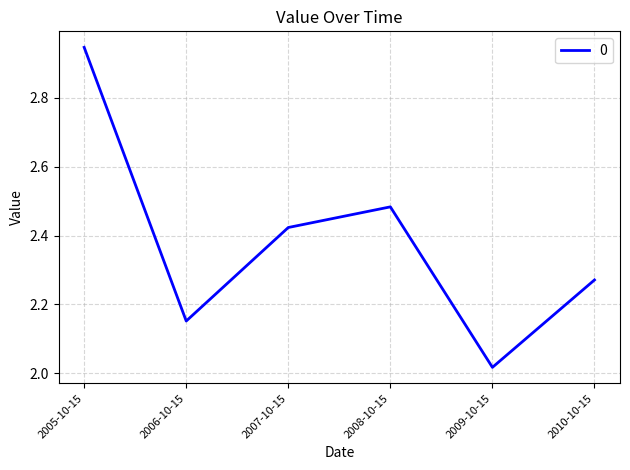

Which has a higher value, 2007-10-15 or 2009-10-15?

2007-10-15